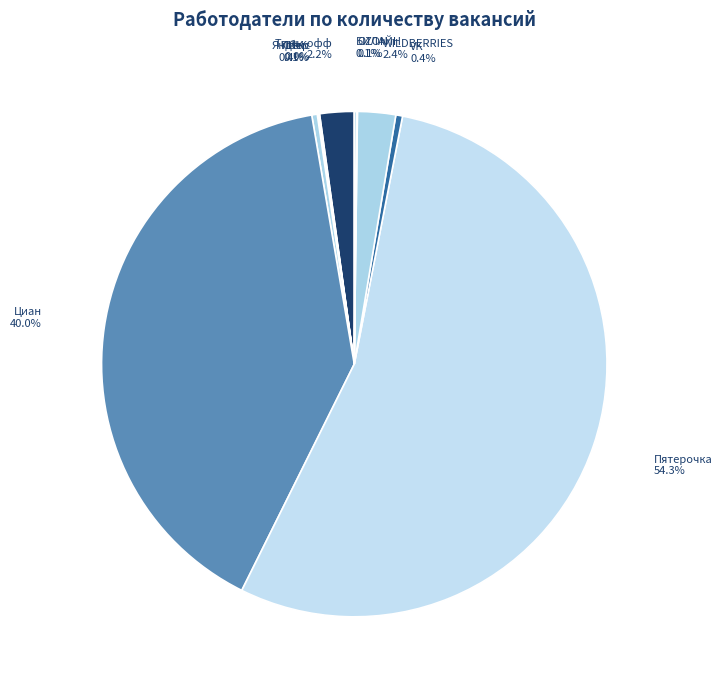

Does any single category account for the majority?

Yes